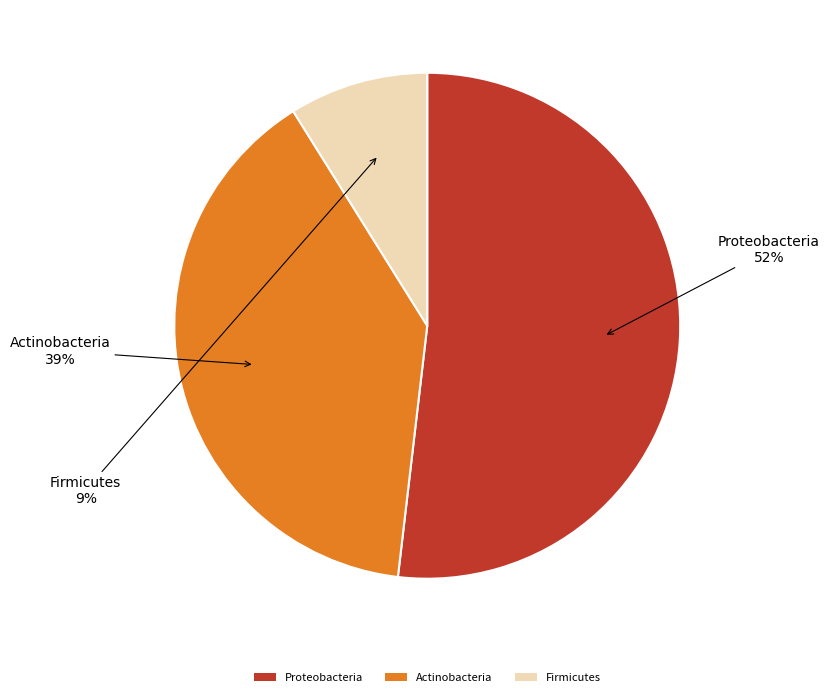

Is it true that Firmicutes is 9% of the pie?

True